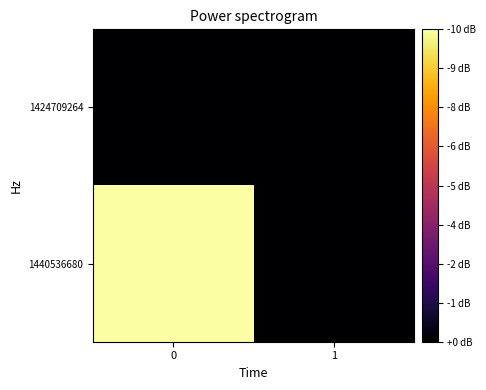

Rank the series by their average value, from highest to lowest.

1440536680, 1424709264